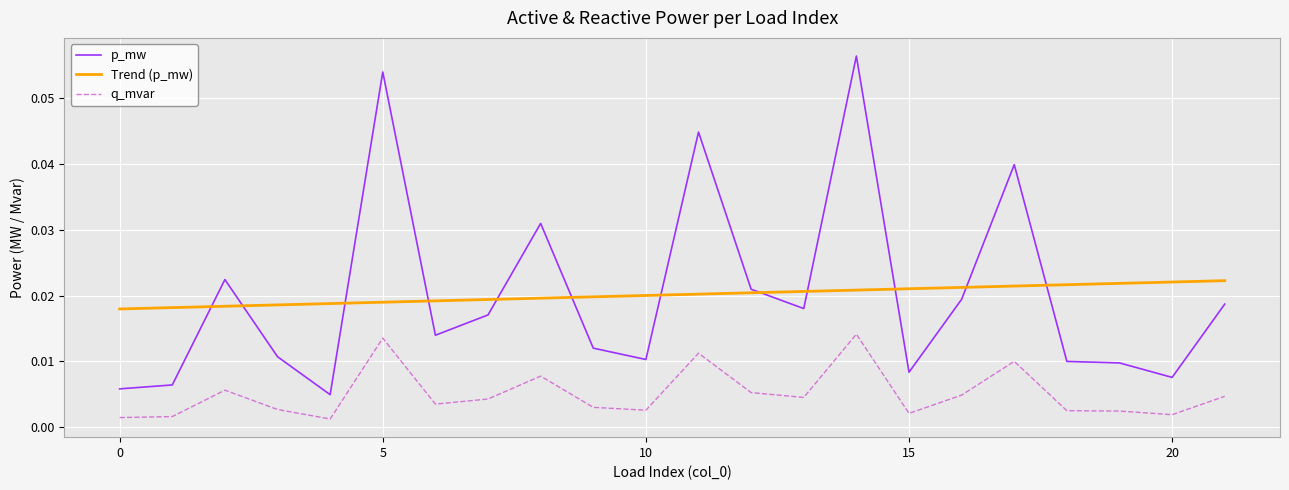

Which series has the largest range (max minus min)?

p_mw